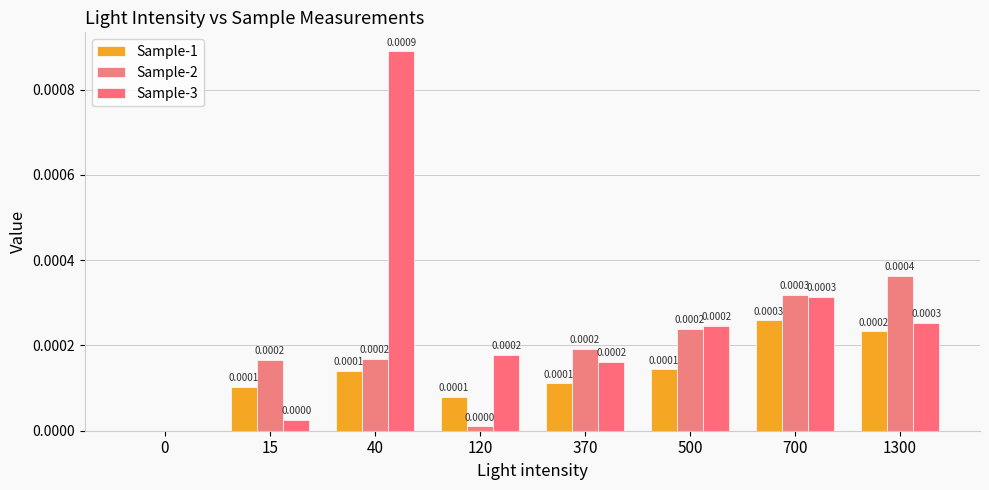

The Sample-3 series shows 0.0 at 120. True or false?

False